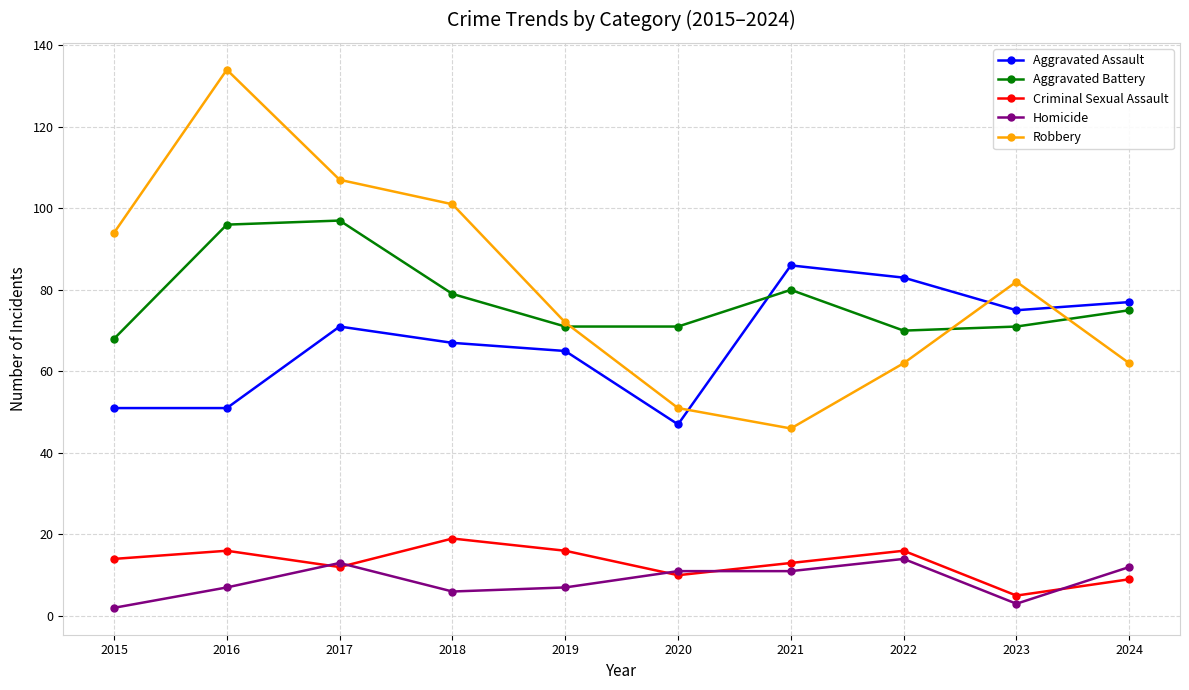

What is the highest value of the Aggravated Assault series?

86